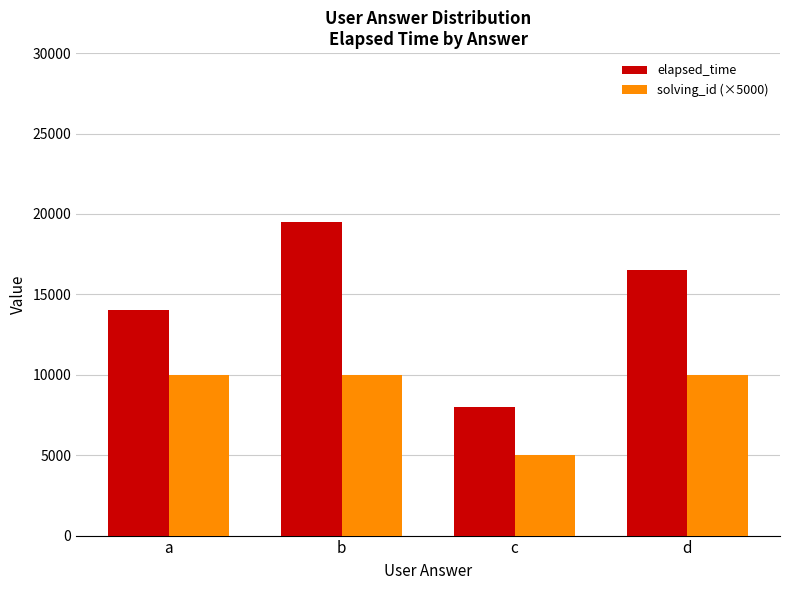

Where is elapsed_time nearest to the value 13750?

a